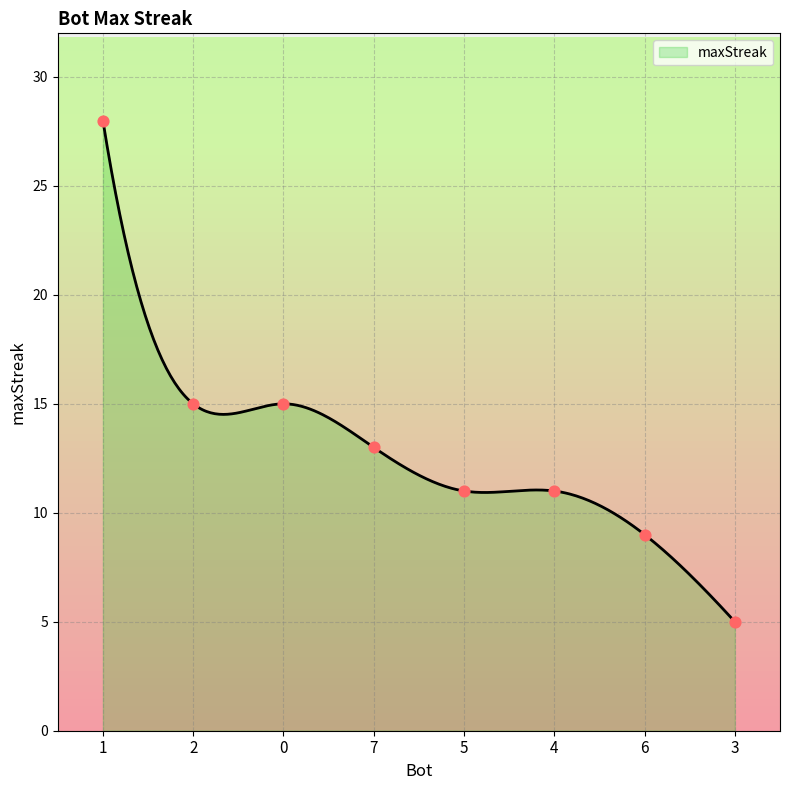

What is the change in value from 7 to 6?

-4